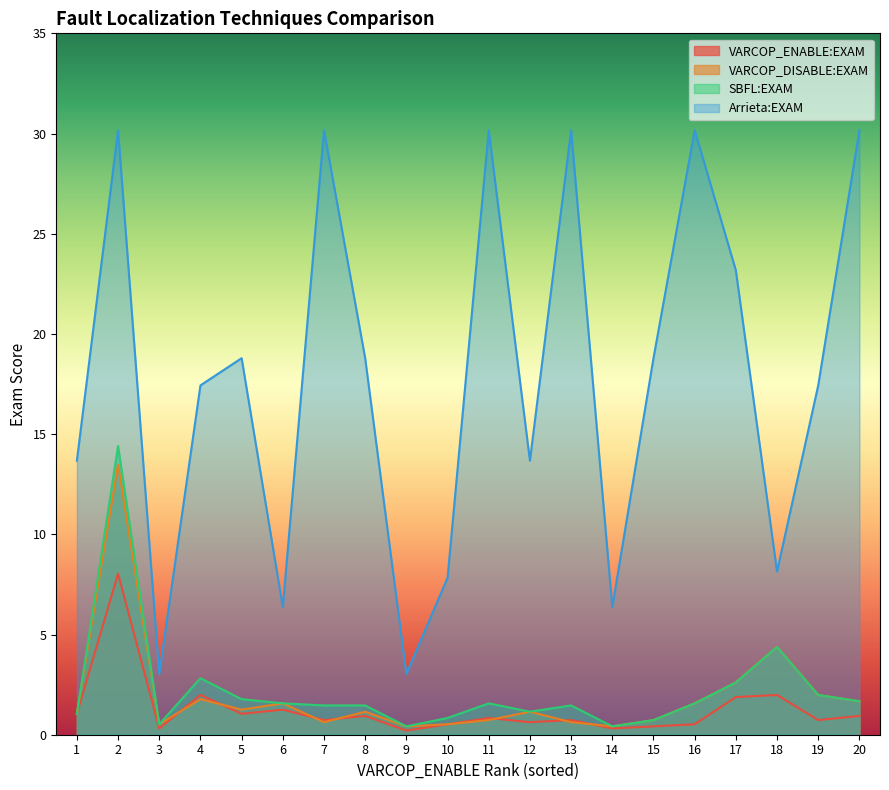

True or false: VARCOP_DISABLE:EXAM has a value of 2.5 at 16.

False